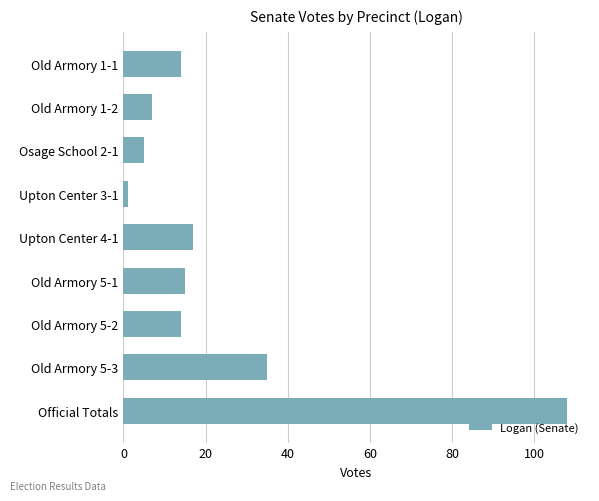

Is it true that the value at Old Armory 5-3 is 35?

True